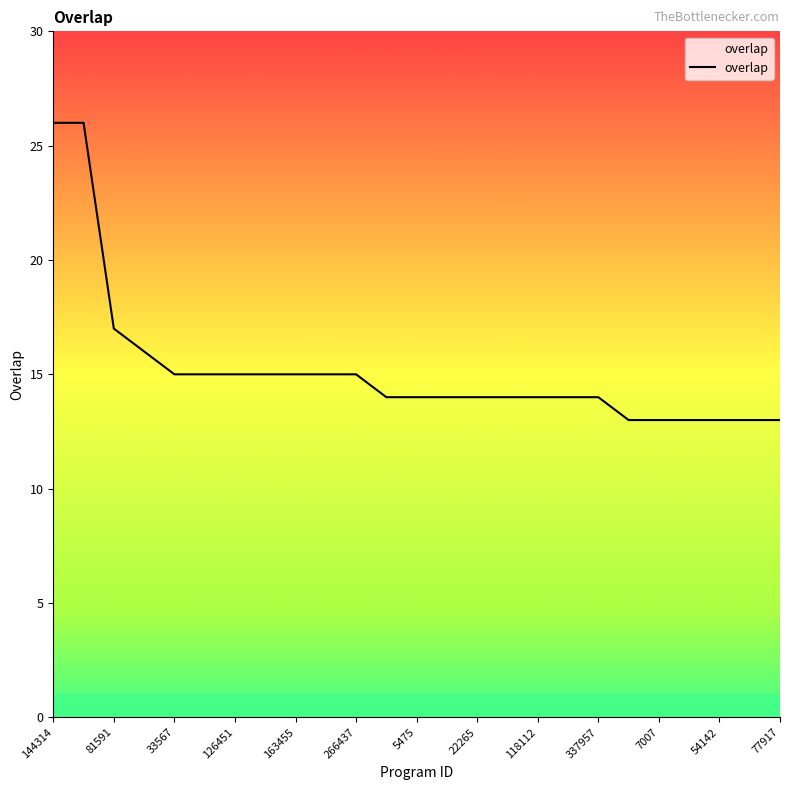

What is the difference between the maximum and minimum values?

13